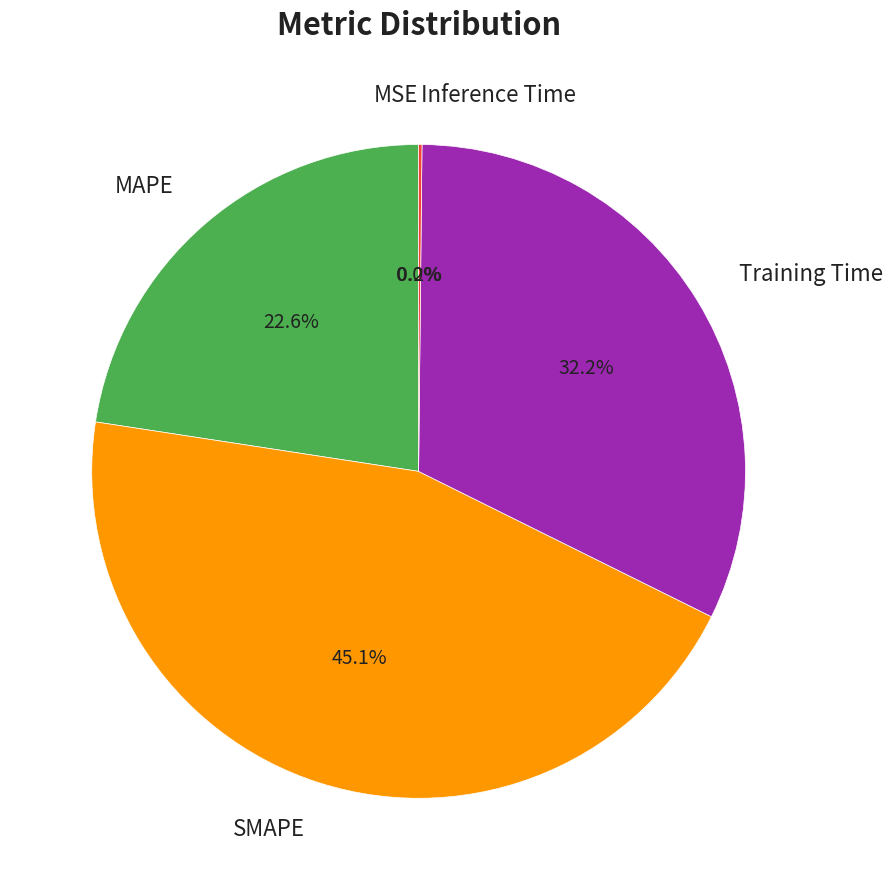

Is there any slice that represents more than half of the pie?

No